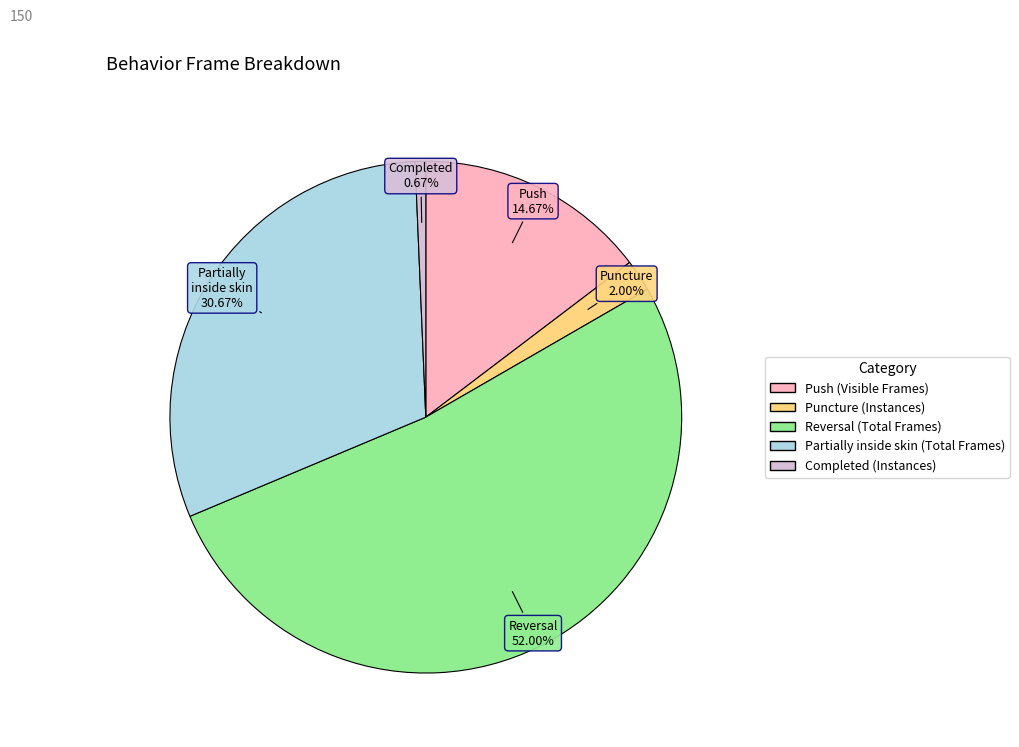

Is there any slice that represents more than half of the pie?

Yes